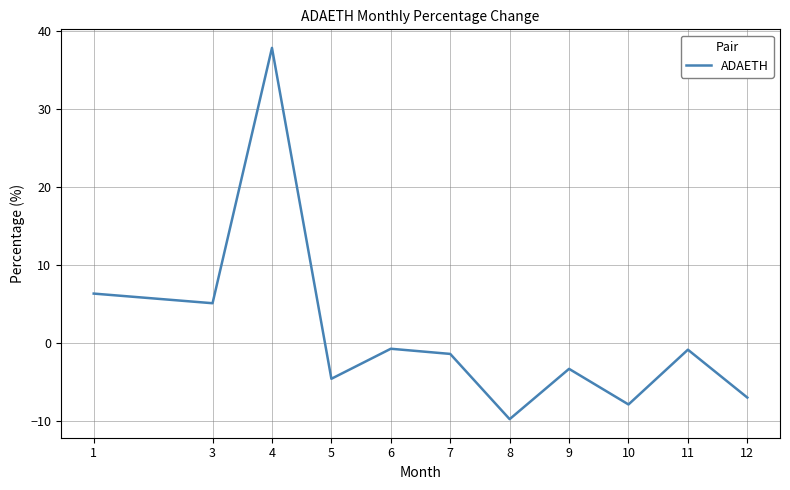

The chart shows a value of -3.8 at 12. True or false?

False